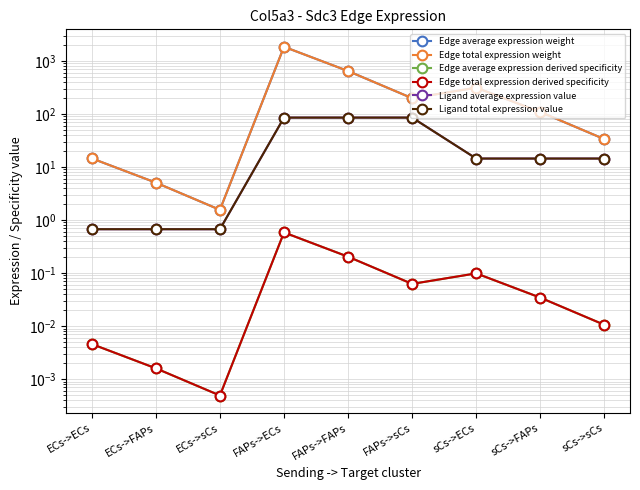

True or false: Edge average expression weight has a value of 1.2 at ECs->FAPs.

False